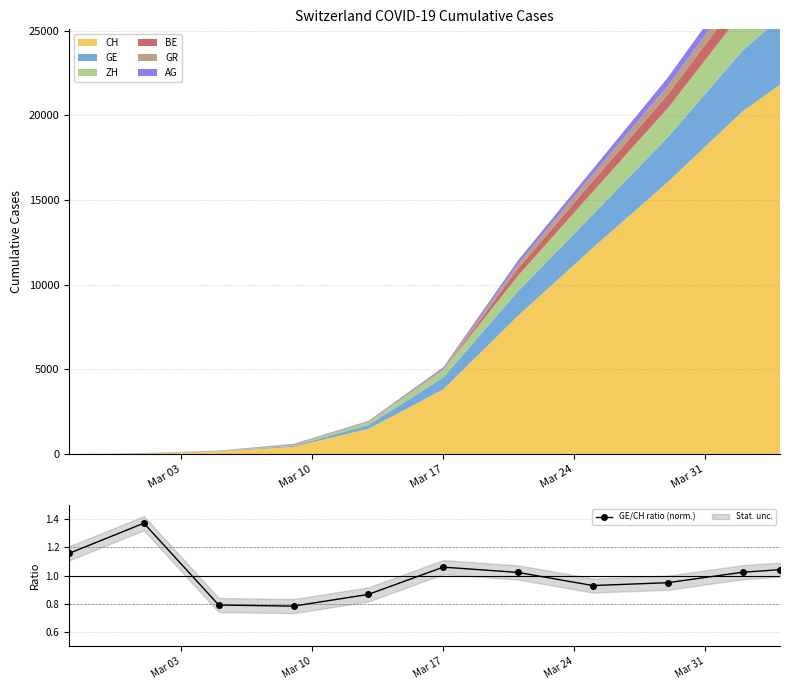

How many data points in GE/CH ratio (norm.) are less than 1?

5